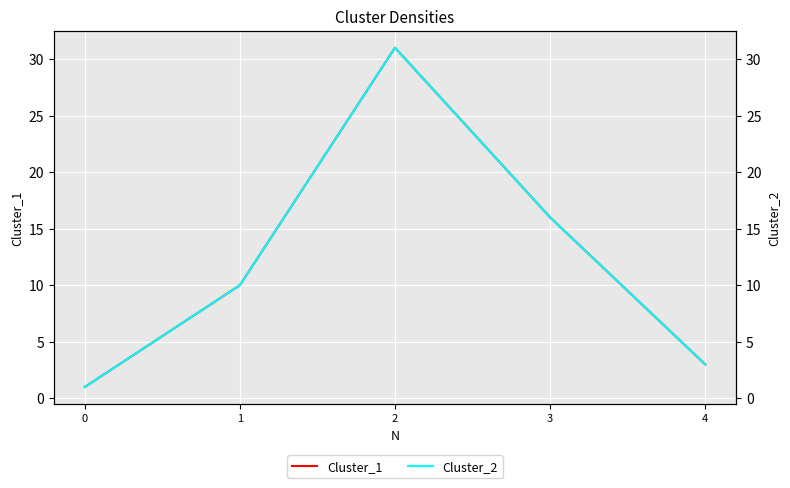

What is the value of the Cluster_1 point at the 3rd from the left?

31